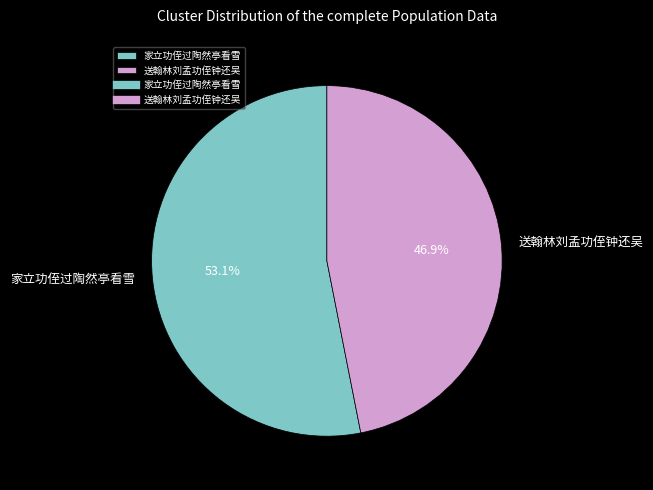

What percentage is the 送翰林刘孟功侄钟还吴 slice, to the nearest percent?

47%